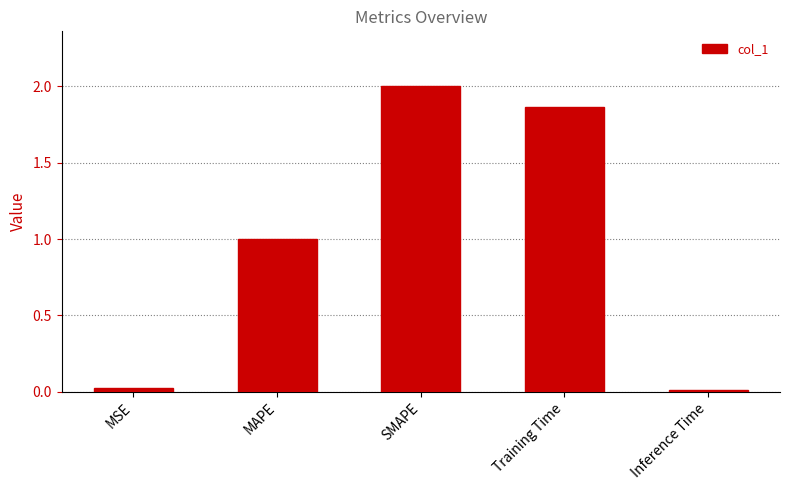

The chart shows a value of 0.7 at Training Time. True or false?

False